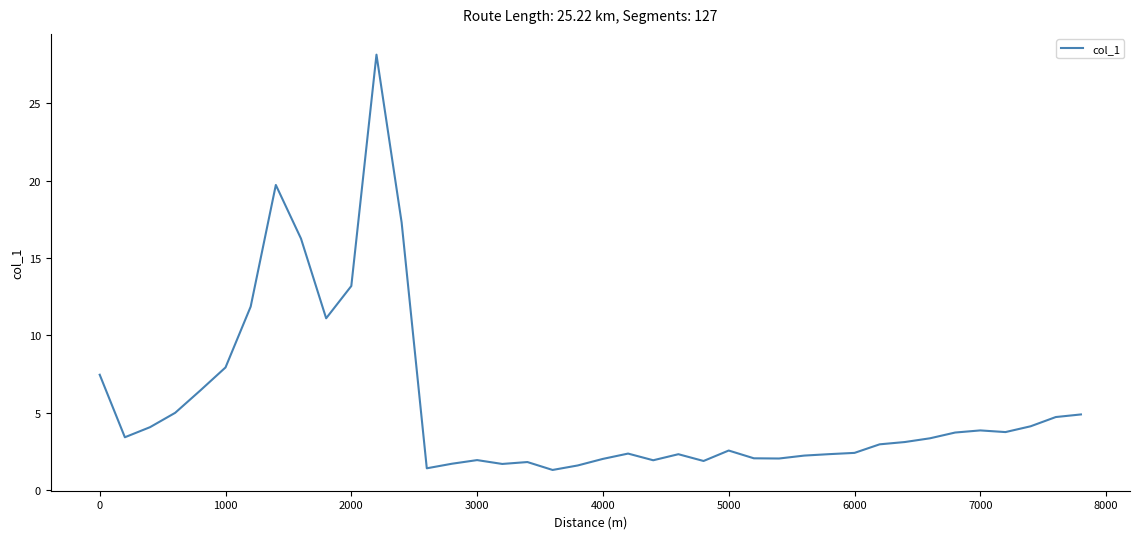

What is the minimum value shown in the chart?

1.3